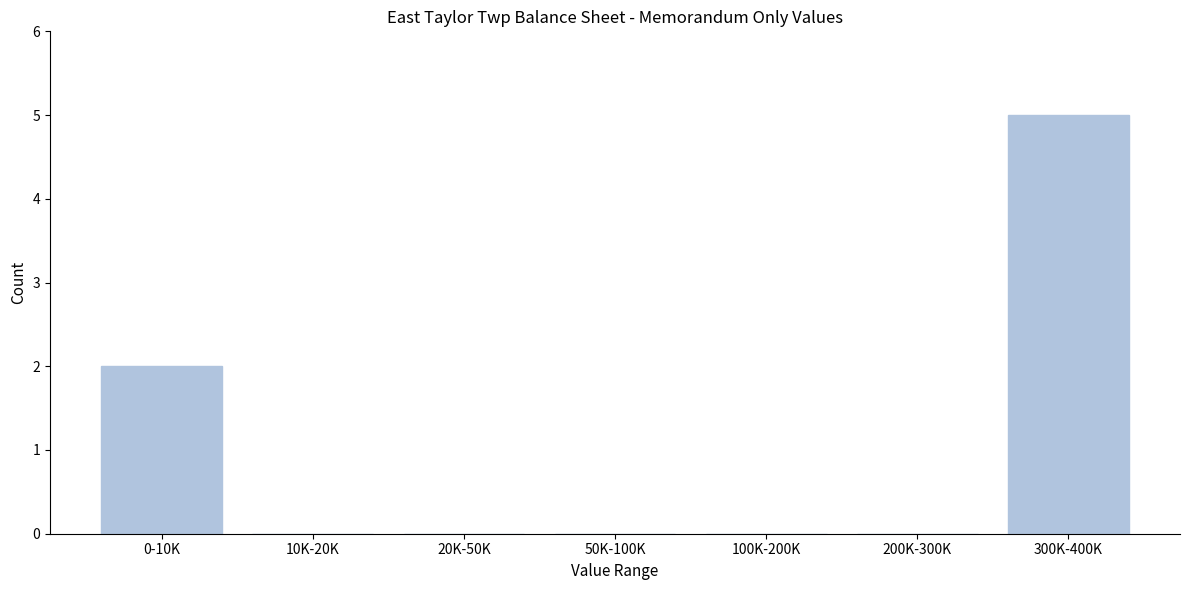

Reading left to right, list all the values displayed in this chart.

0-10K=2	10K-20K=0	20K-50K=0	50K-100K=0	100K-200K=0	200K-300K=0	300K-400K=5